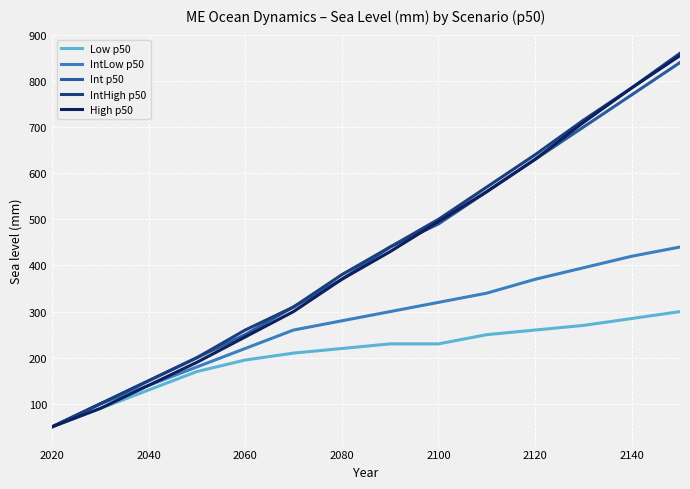

Which series has the largest range (max minus min)?

IntHigh p50